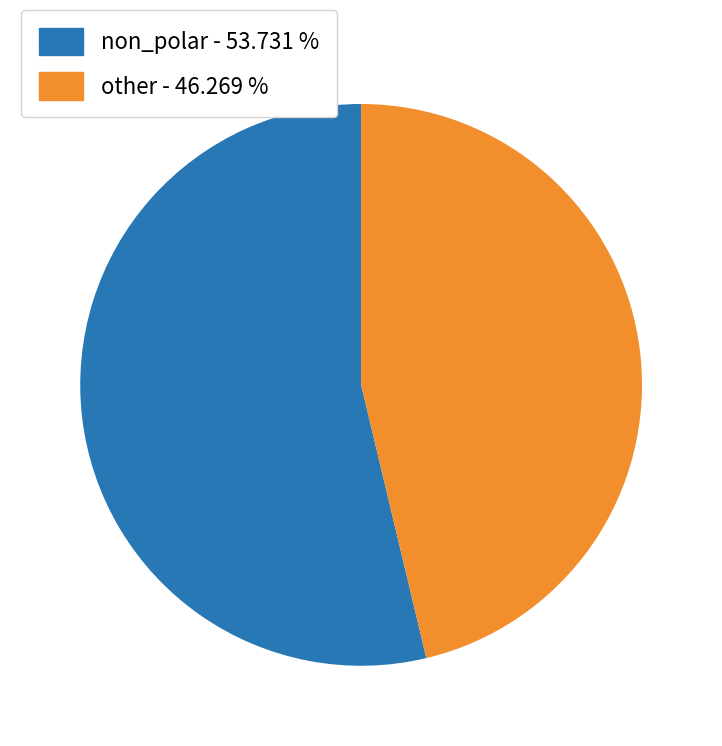

How many segments does this pie chart have?

2